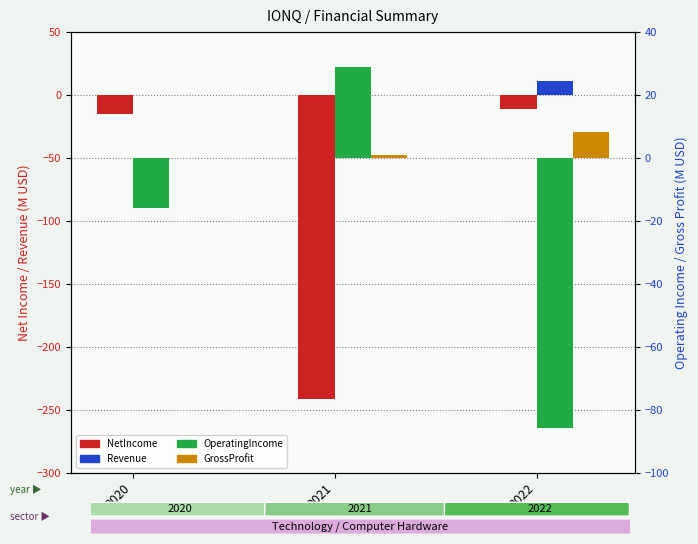

Reading right to left, what are all the values shown in this chart?

NetIncome: -11.3	-241.3	-15.1
Revenue: 11.1	2.1	0.0
OperatingIncome: -85.7	28.9	-15.7
GrossProfit: 8.2	1.1	-0.1